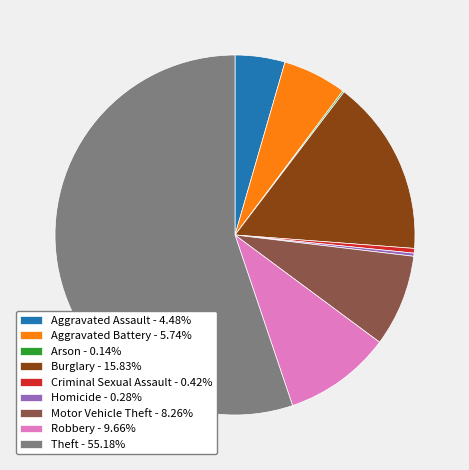

Combined, do Robbery - 9.66% and Criminal Sexual Assault - 0.42% account for over 50%?

No